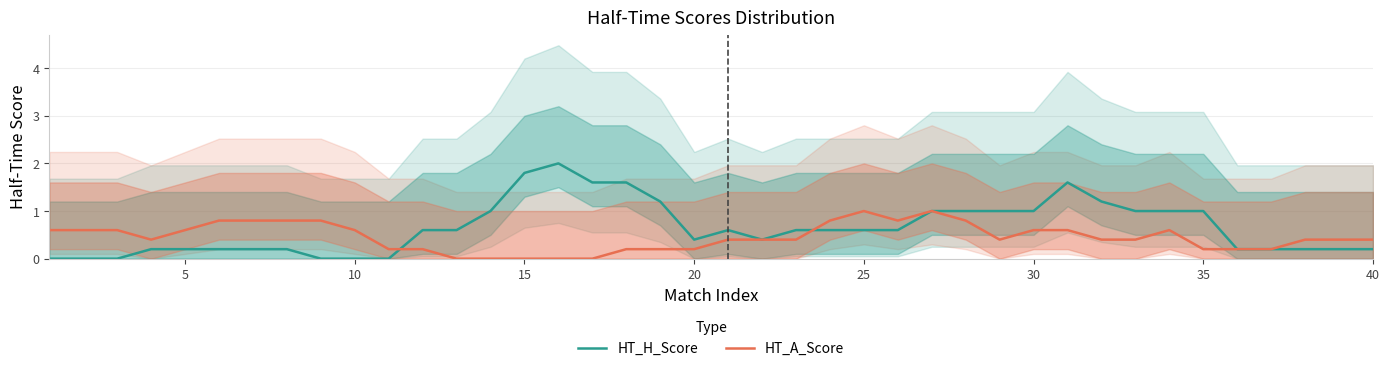

True or false: HT_H_Score and HT_A_Score cross at least once.

True